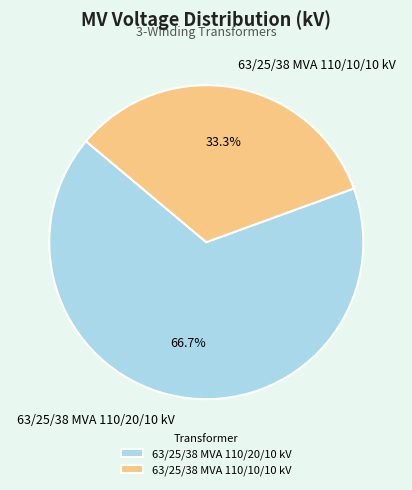

To the nearest percent, what is the difference between the largest and smallest slice percentages?

33%